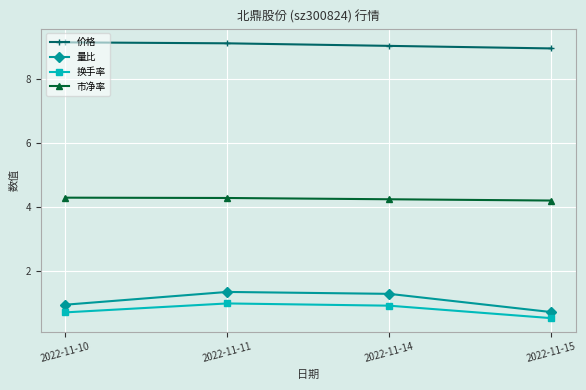

Is this an area chart (filled region under the line)?

No